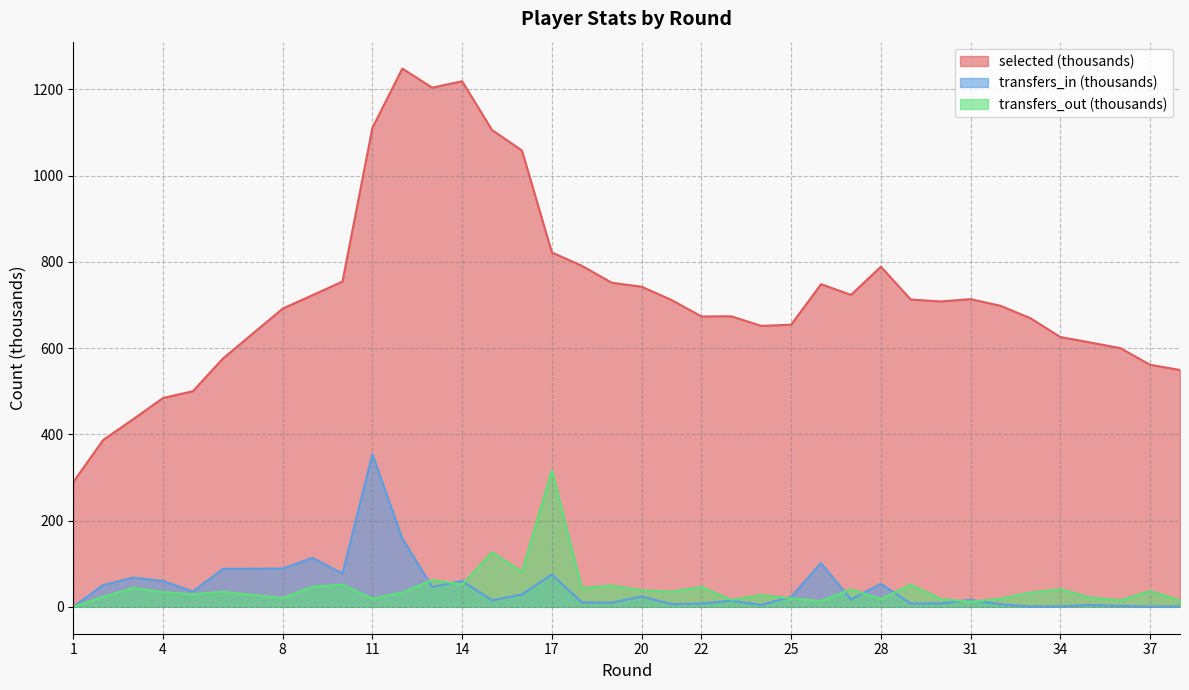

Which series has the largest range (max minus min)?

selected